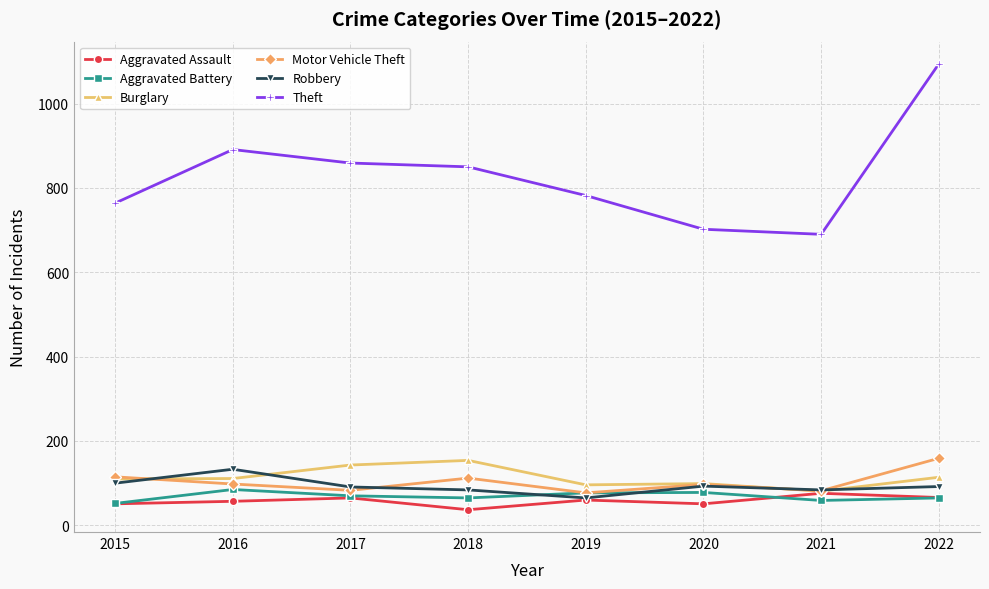

How many data points in Burglary are less than 111?

4